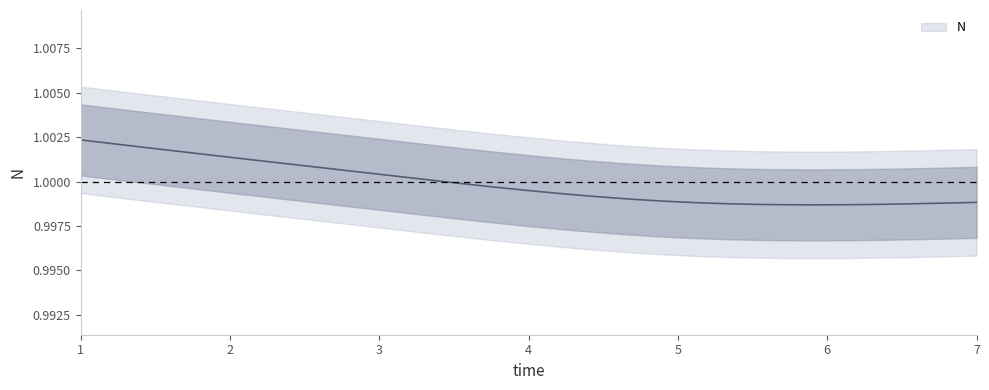

At which label is the value closest to 1?

3